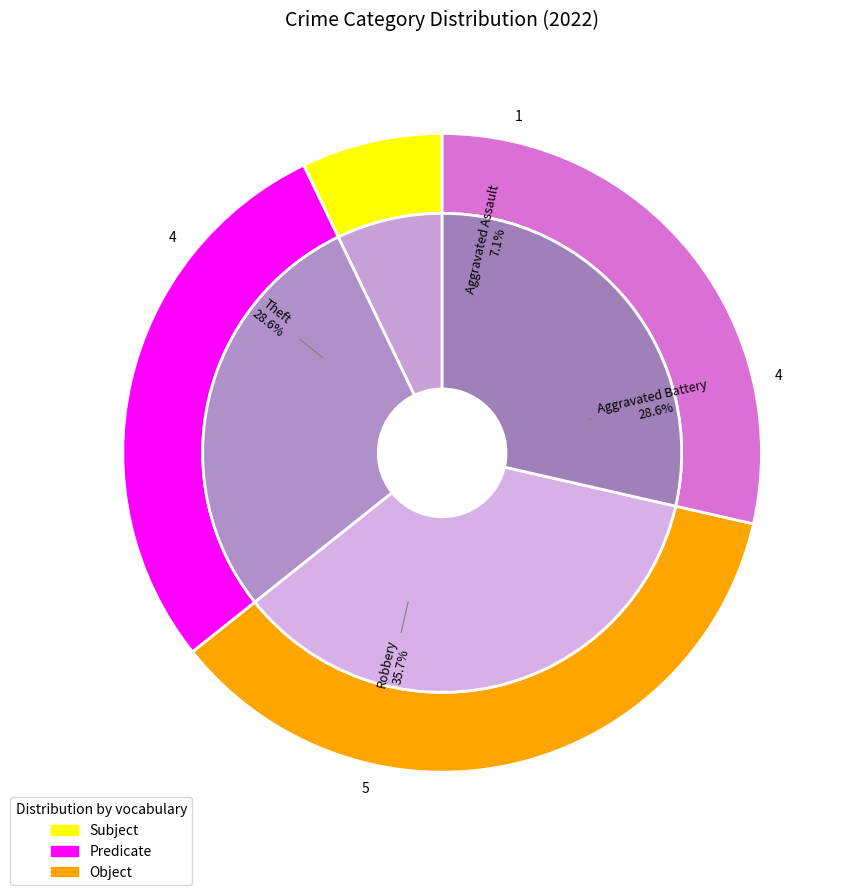

Does any single category account for the majority?

No